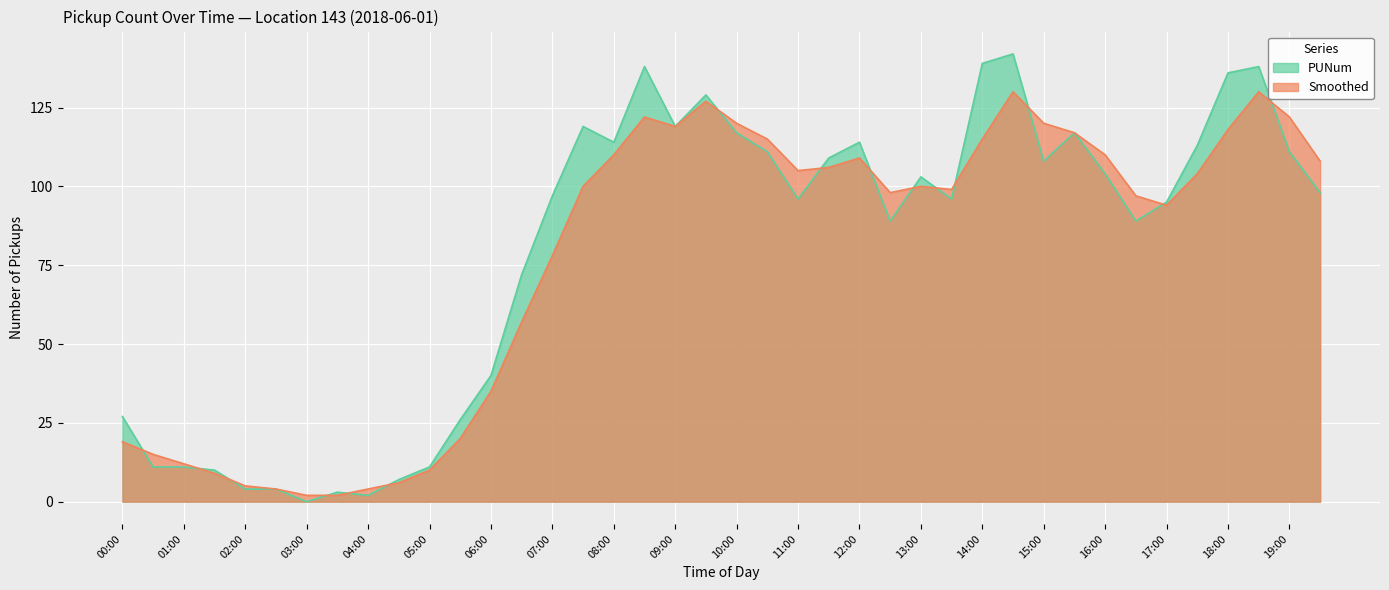

The value of PUNum at 11:00 is 36. True or false?

False